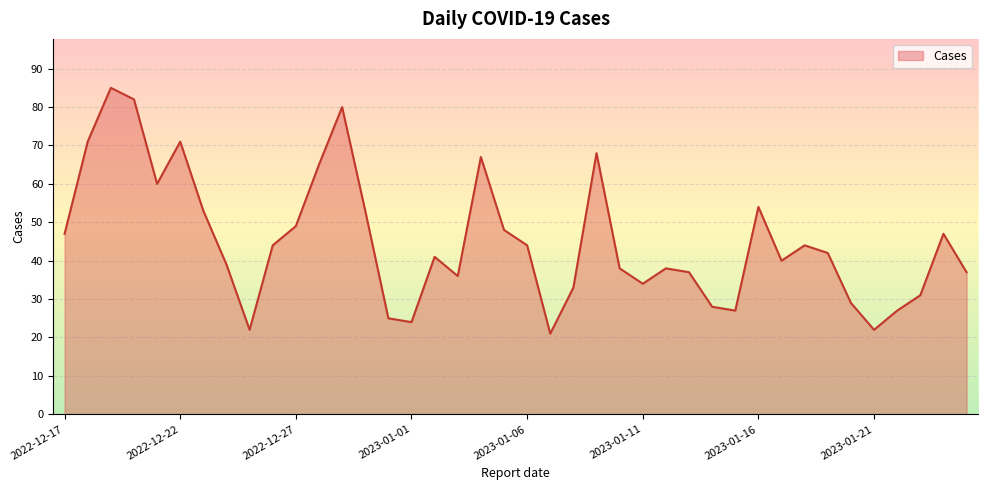

What is the smallest value displayed?

21